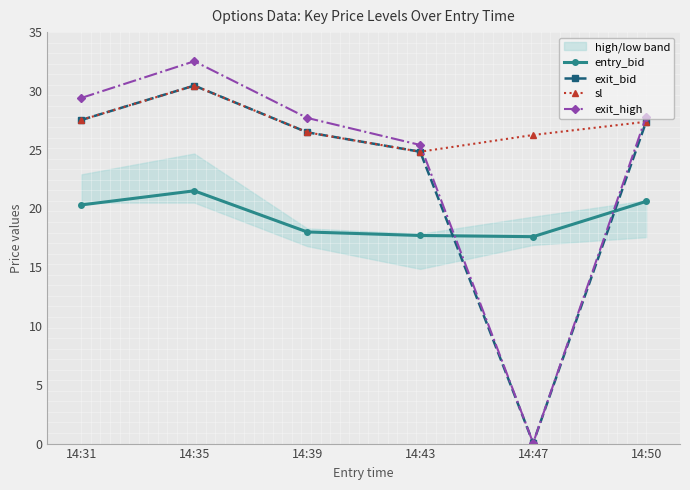

Which category has the highest value in the entry_bid series?

14:35